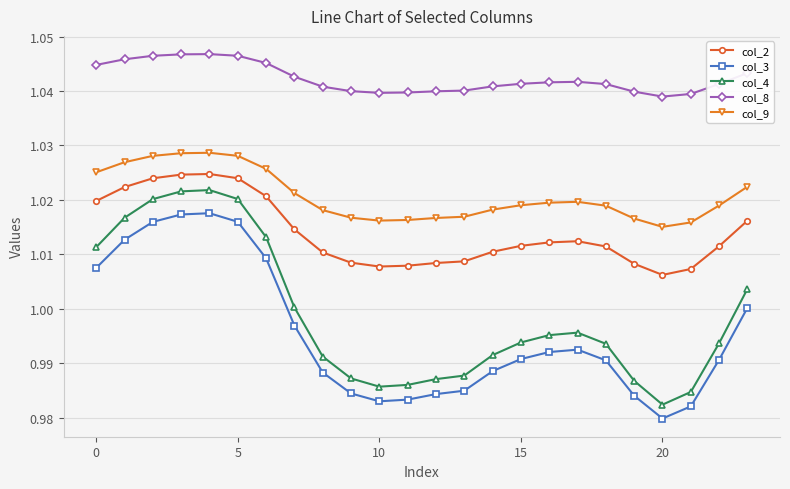

What is the sum of all col_4 values?

24.0